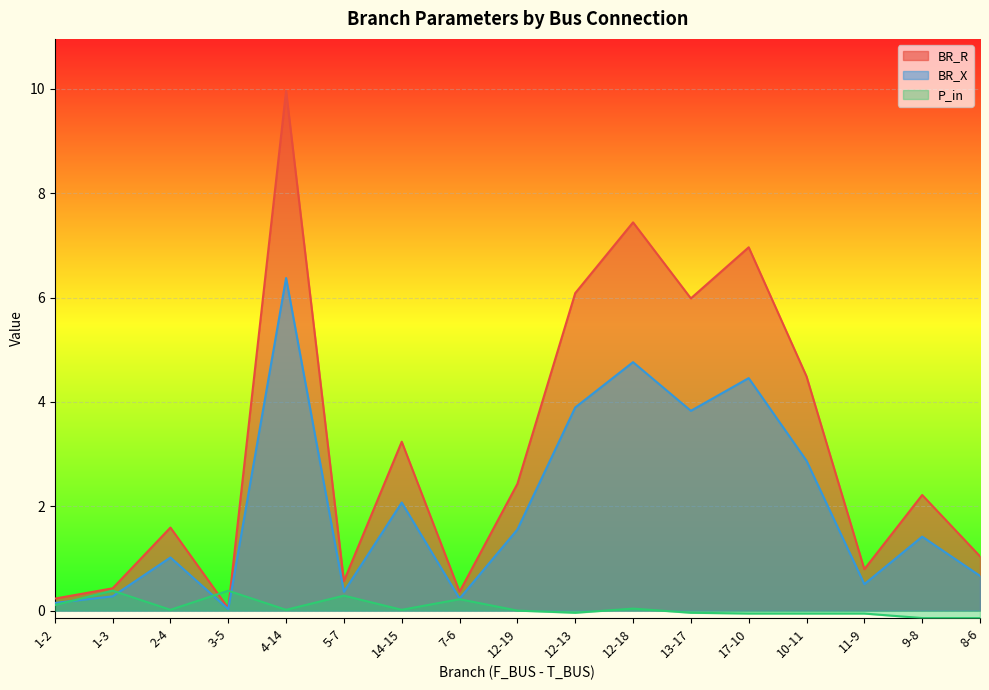

Reading right to left, transcribe all the data shown in this chart.

BR_R: 8-6=1.0	9-8=2.2	11-9=0.8	10-11=4.5	17-10=7.0	13-17=6.0	12-18=7.4	12-13=6.1	12-19=2.4	7-6=0.4	14-15=3.2	5-7=0.6	4-14=10.0	3-5=0.0	2-4=1.6	1-3=0.4	1-2=0.2
BR_X: 8-6=0.7	9-8=1.4	11-9=0.5	10-11=2.9	17-10=4.5	13-17=3.8	12-18=4.8	12-13=3.9	12-19=1.6	7-6=0.2	14-15=2.1	5-7=0.4	4-14=6.4	3-5=0.0	2-4=1.0	1-3=0.3	1-2=0.1
P_in: 8-6=-0.1	9-8=-0.1	11-9=-0.1	10-11=-0.1	17-10=-0.1	13-17=-0.0	12-18=0.0	12-13=-0.0	12-19=0.0	7-6=0.2	14-15=0.0	5-7=0.3	4-14=0.0	3-5=0.4	2-4=0.0	1-3=0.4	1-2=0.1